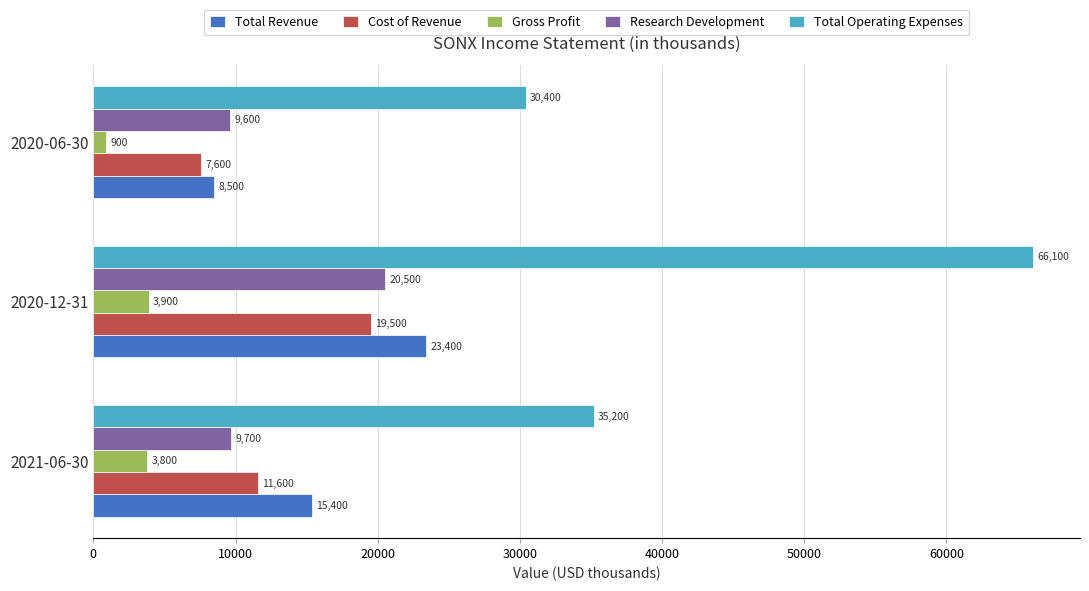

List the labels in order of Research Development value, largest first.

2020-12-31, 2021-06-30, 2020-06-30